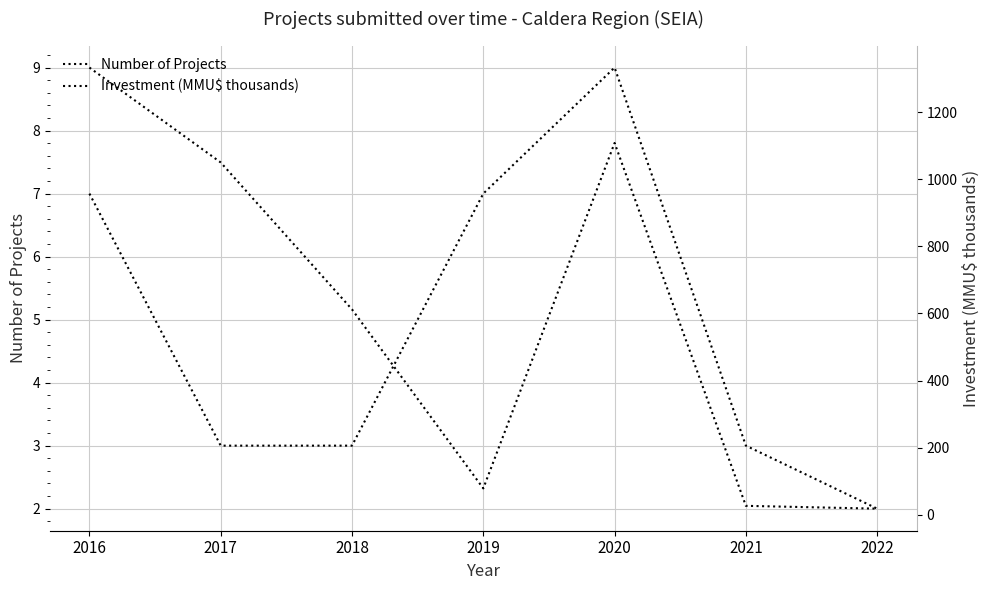

List the labels in order of Investment (MMU$ thousands) value, largest first.

2016, 2020, 2017, 2018, 2019, 2021, 2022